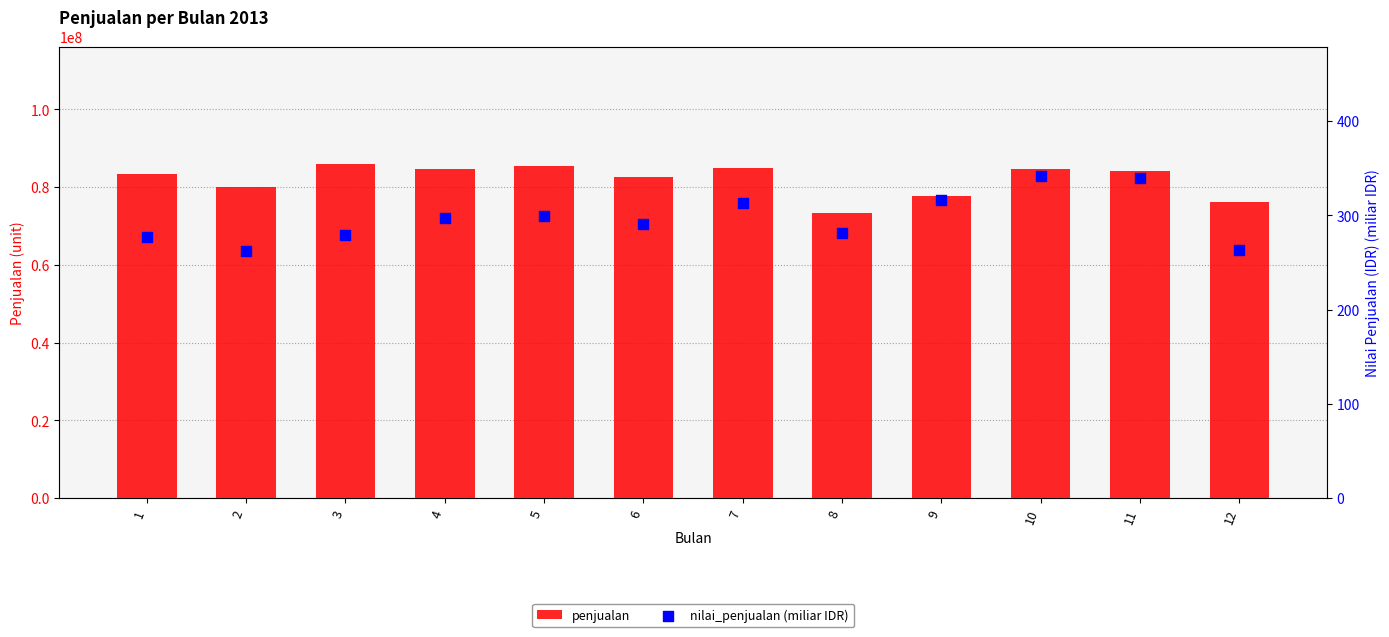

Is the value of nilai_penjualan (miliar IDR) at 5 greater than the value of penjualan at 4?

No